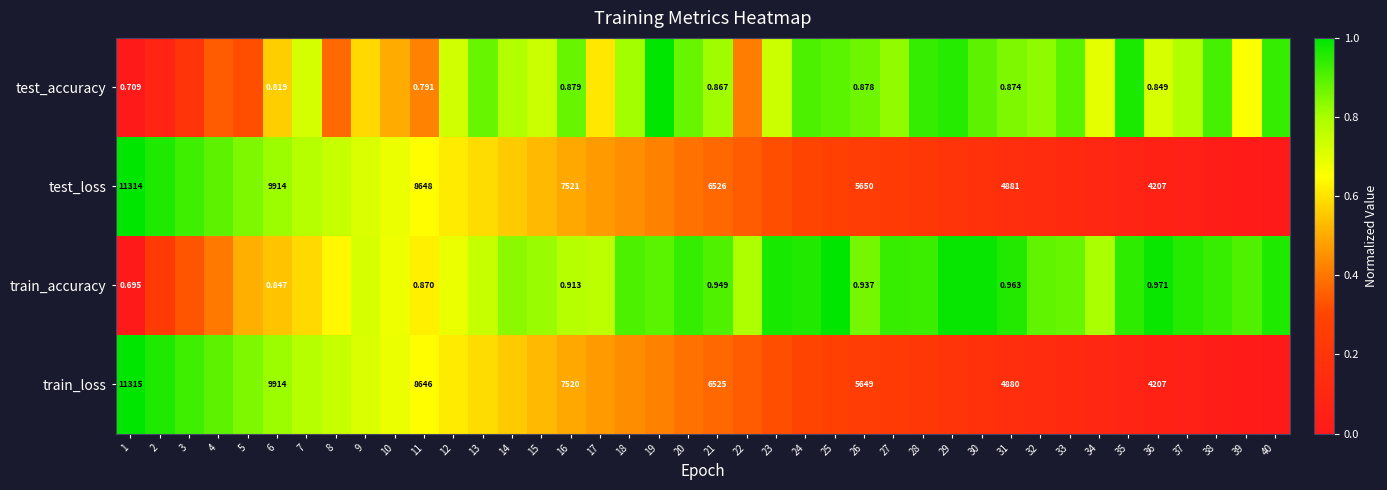

Rank the series at 1 from highest to lowest value.

train_loss, test_loss, test_accuracy, train_accuracy